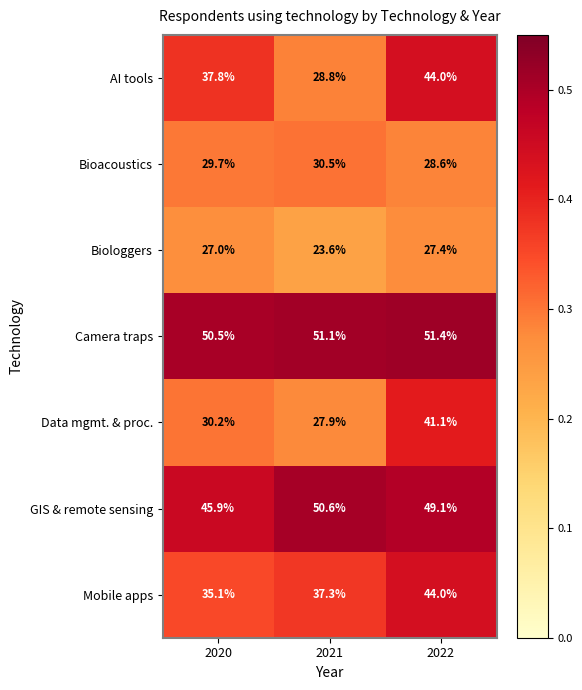

Reading left to right, transcribe all the data shown in this chart.

AI tools: 37.8	28.8	44.0
Bioacoustics: 29.7	30.5	28.6
Biologgers: 27.0	23.6	27.4
Camera traps: 50.5	51.1	51.4
Data mgmt. & proc.: 30.2	27.9	41.1
GIS & remote sensing: 45.9	50.6	49.1
Mobile apps: 35.1	37.3	44.0